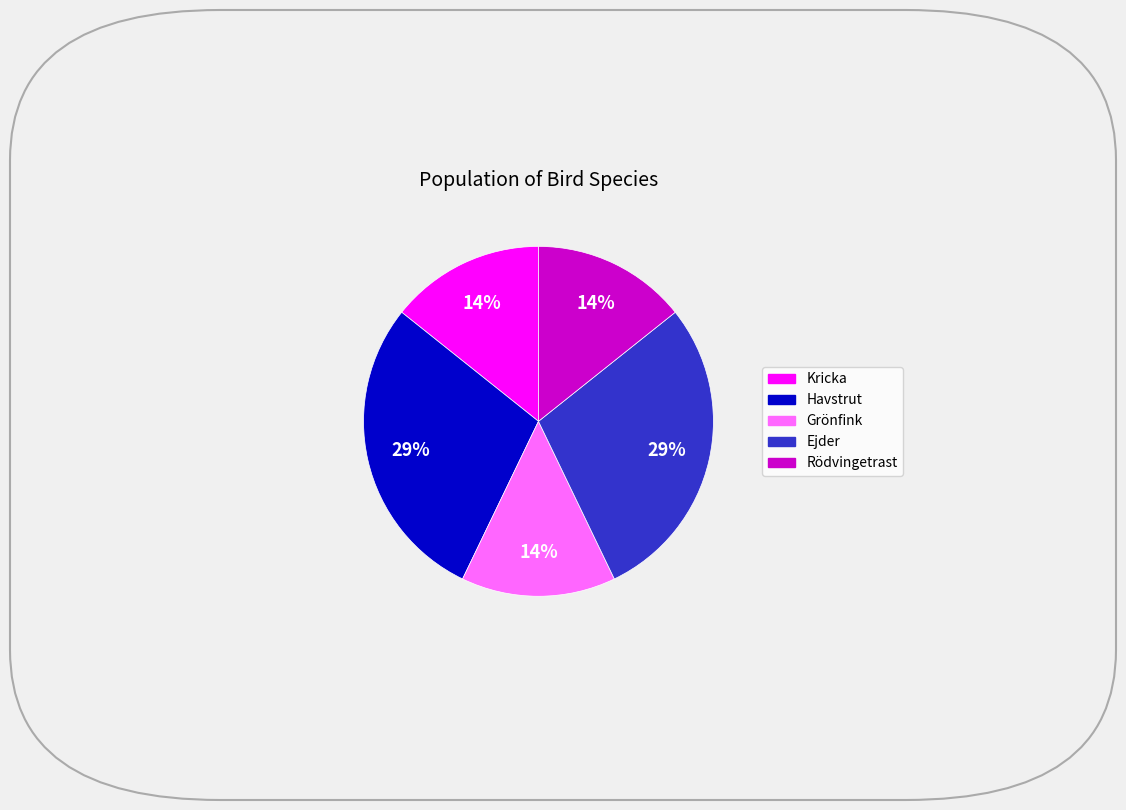

True or false: Ejder accounts for 29% of the total.

True